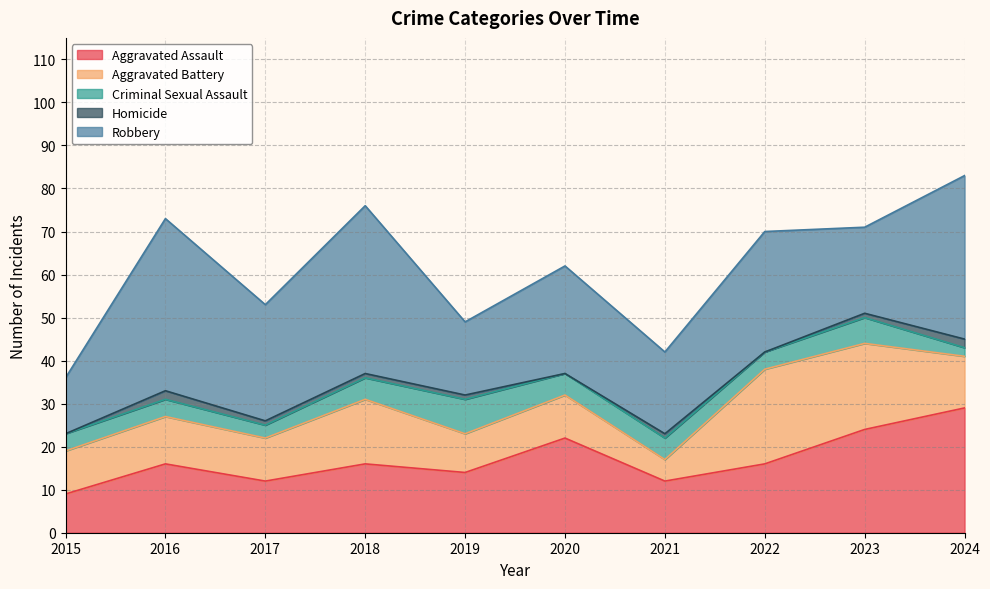

The Criminal Sexual Assault series shows 4 at 2022. True or false?

True